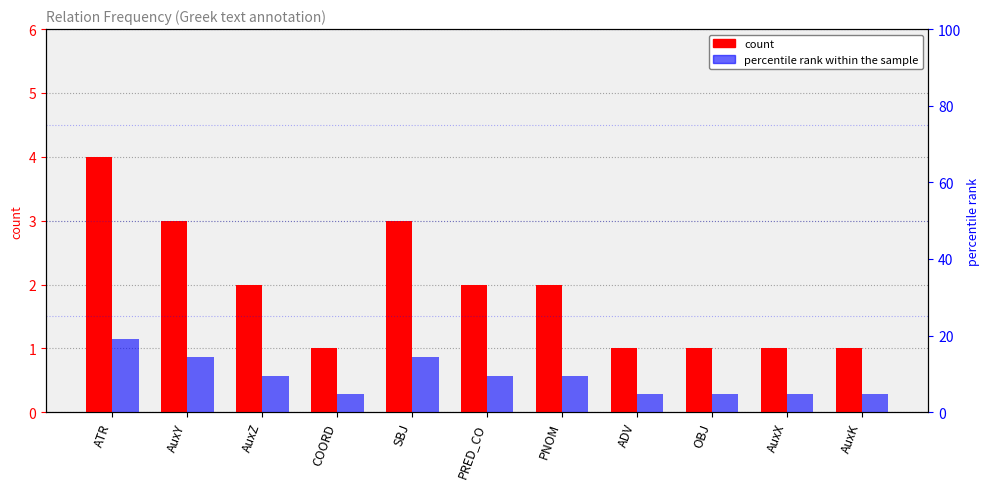

What is the greatest value displayed?

19.0